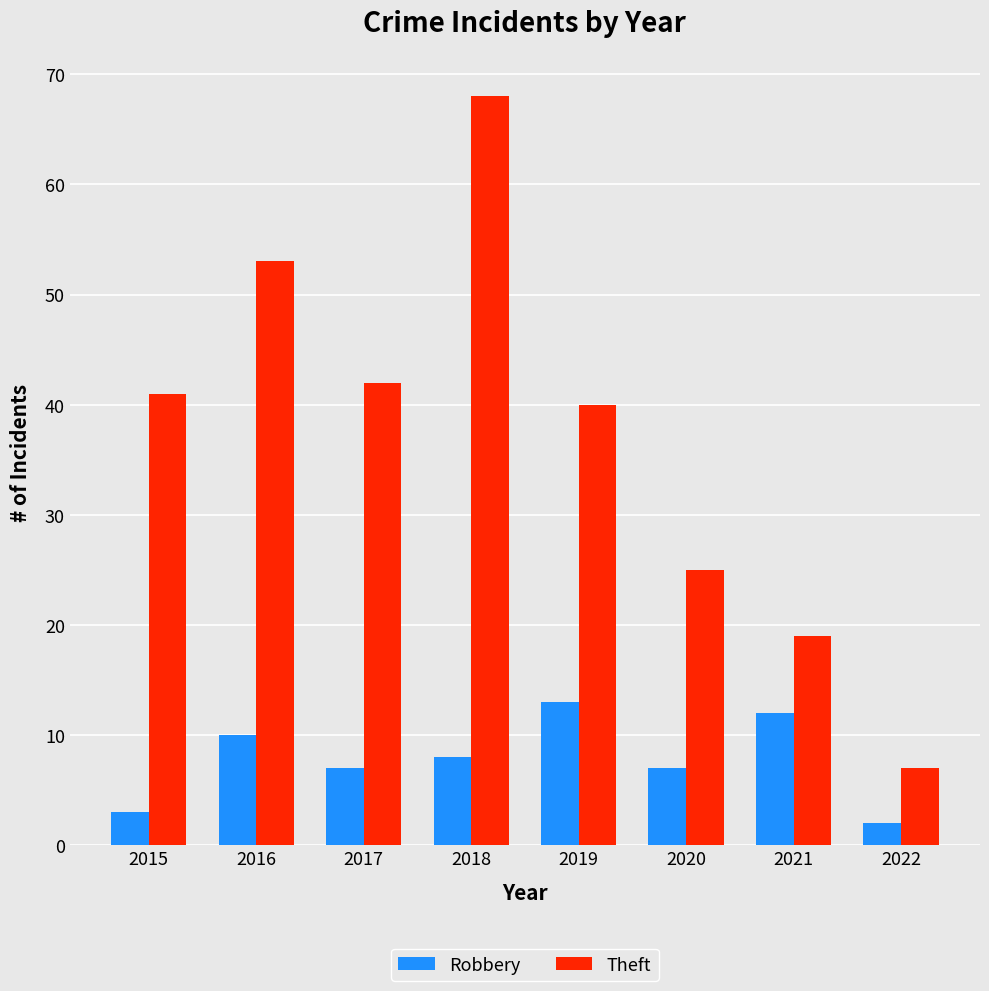

Which series has the largest range (max minus min)?

Theft